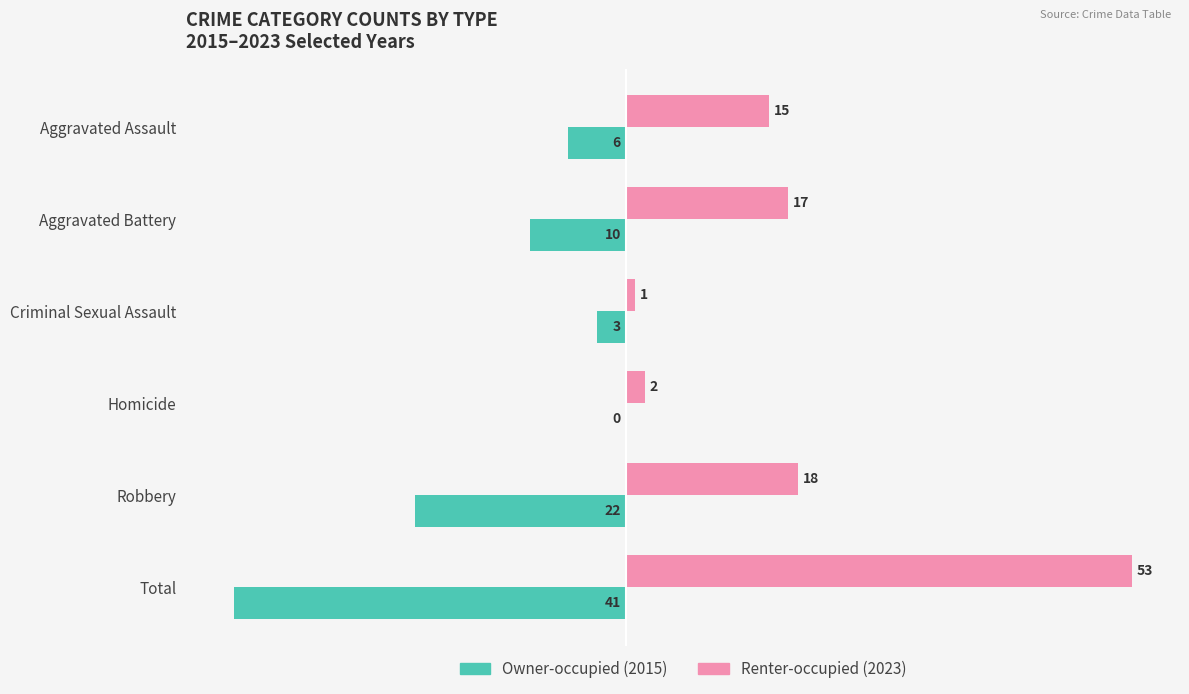

At which category is the sum across all series the highest?

Total